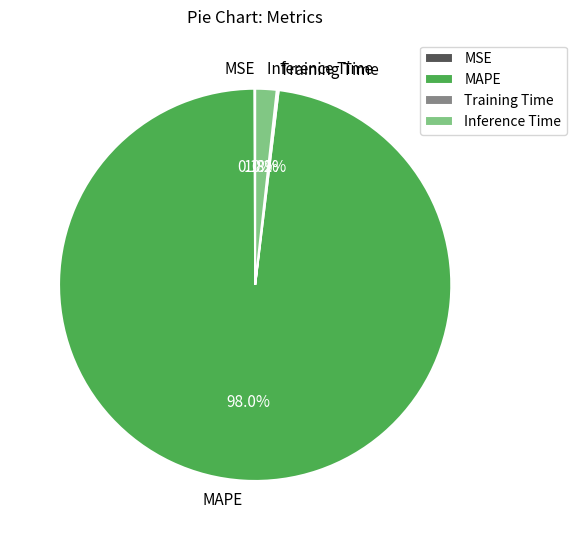

Which slice is the largest?

MAPE